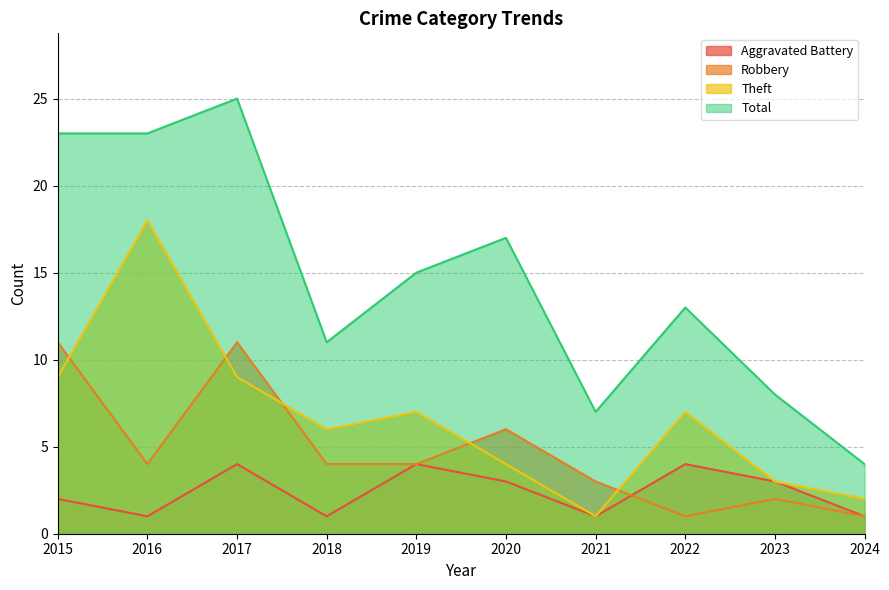

Where is the first local maximum for Total?

2017